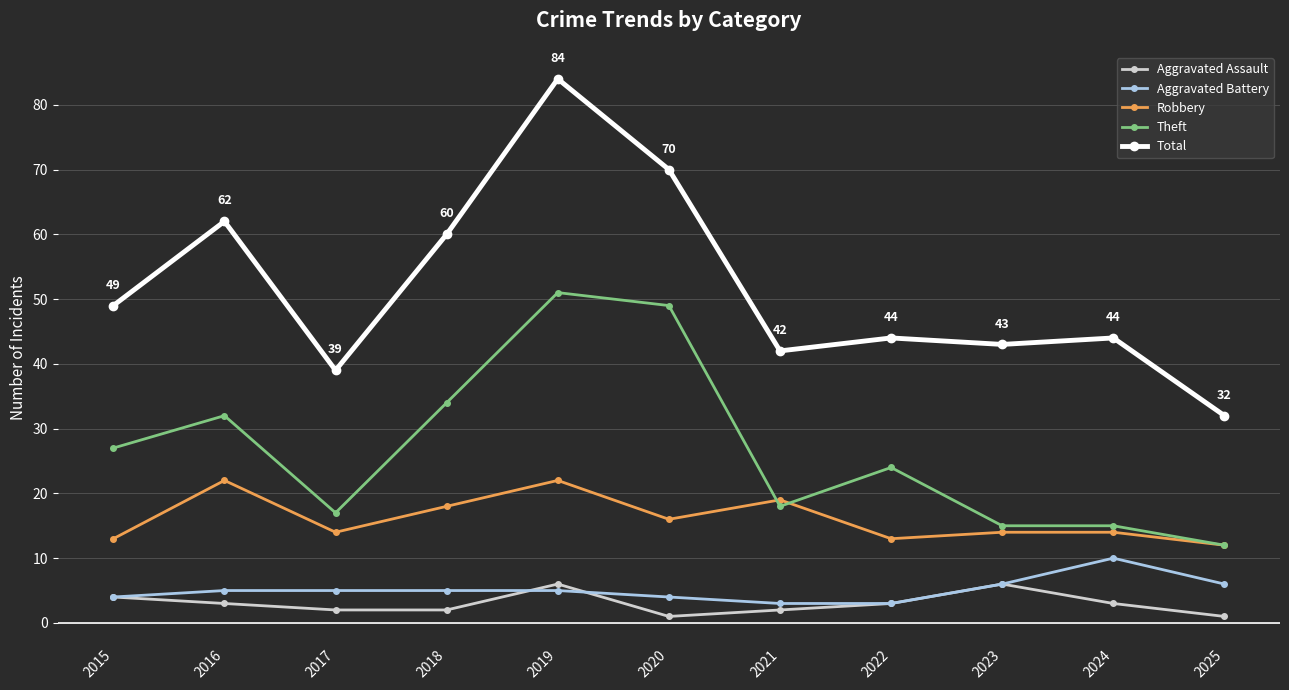

What is the sum of all Aggravated Assault values?

33